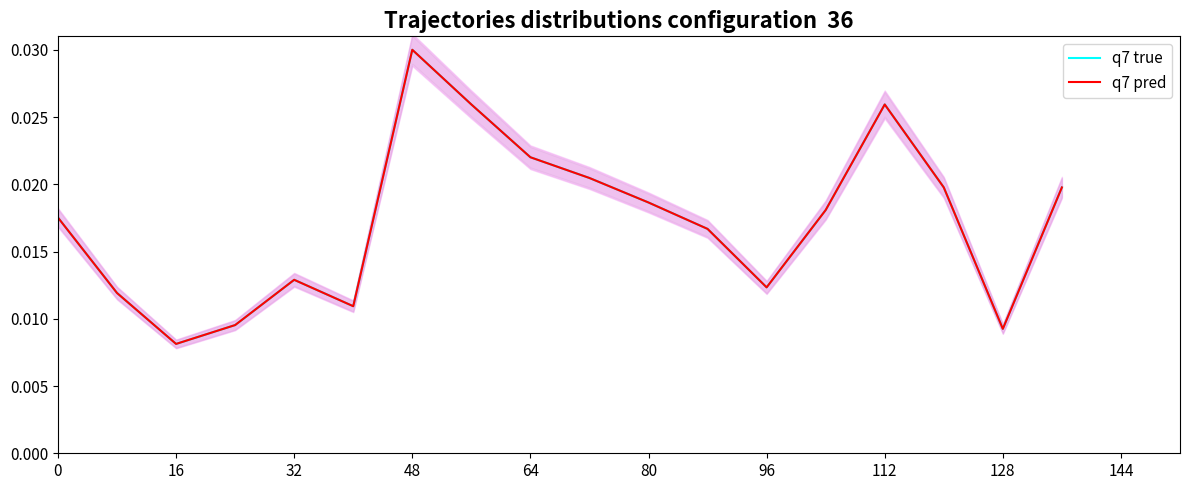

Between 48 and 15, which series saw the biggest shift?

q7 true